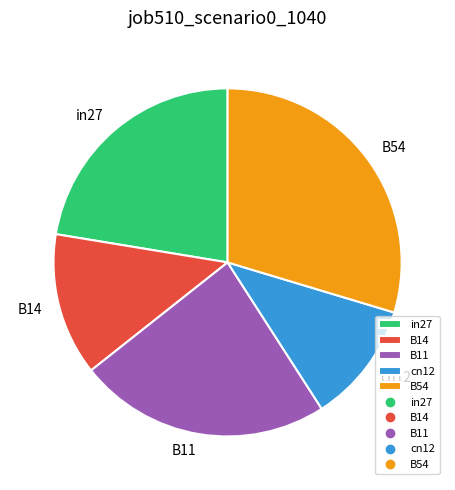

The B54 slice represents 20% of the pie. True or false?

False